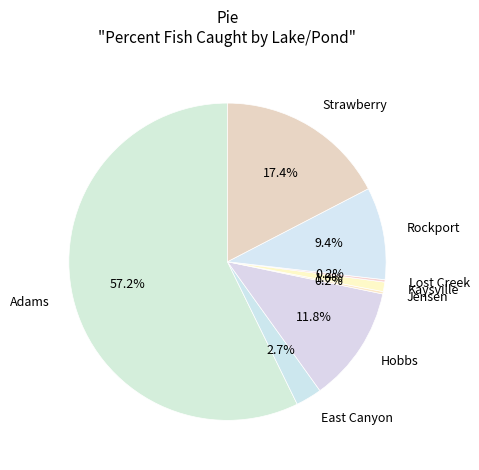

Which slice represents more than half of the pie?

Adams